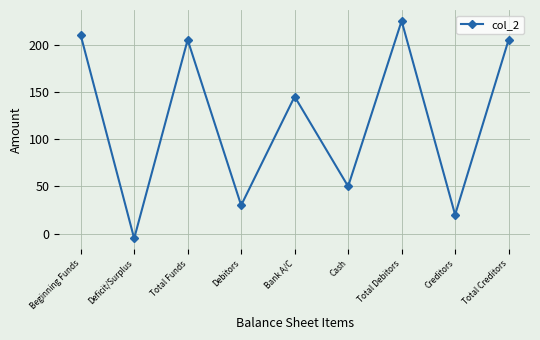

Where is the first local minimum?

Deficit/Surplus